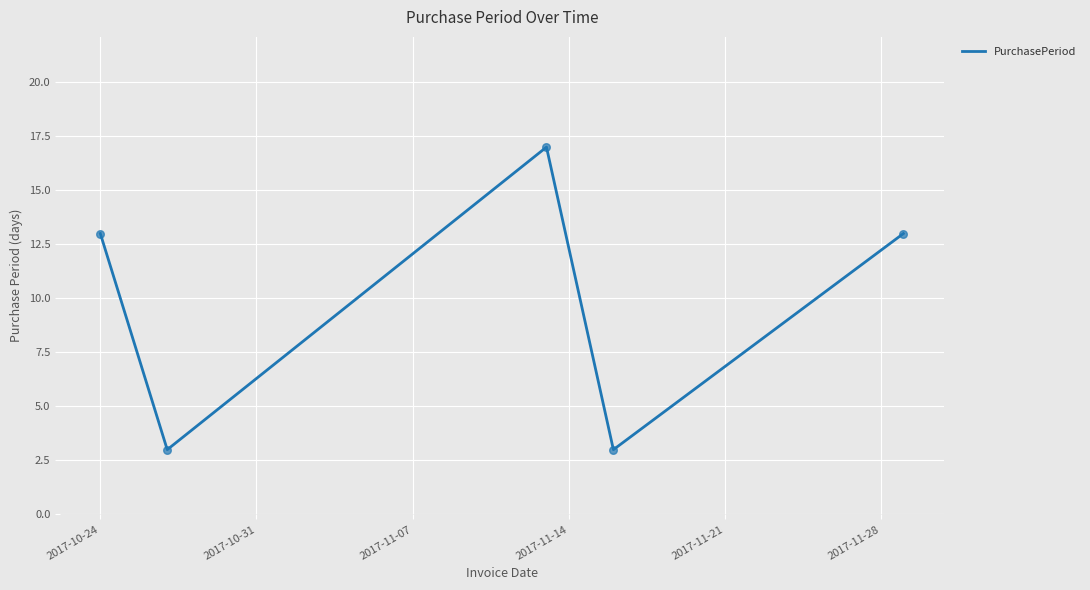

What is the sum of all values?

49